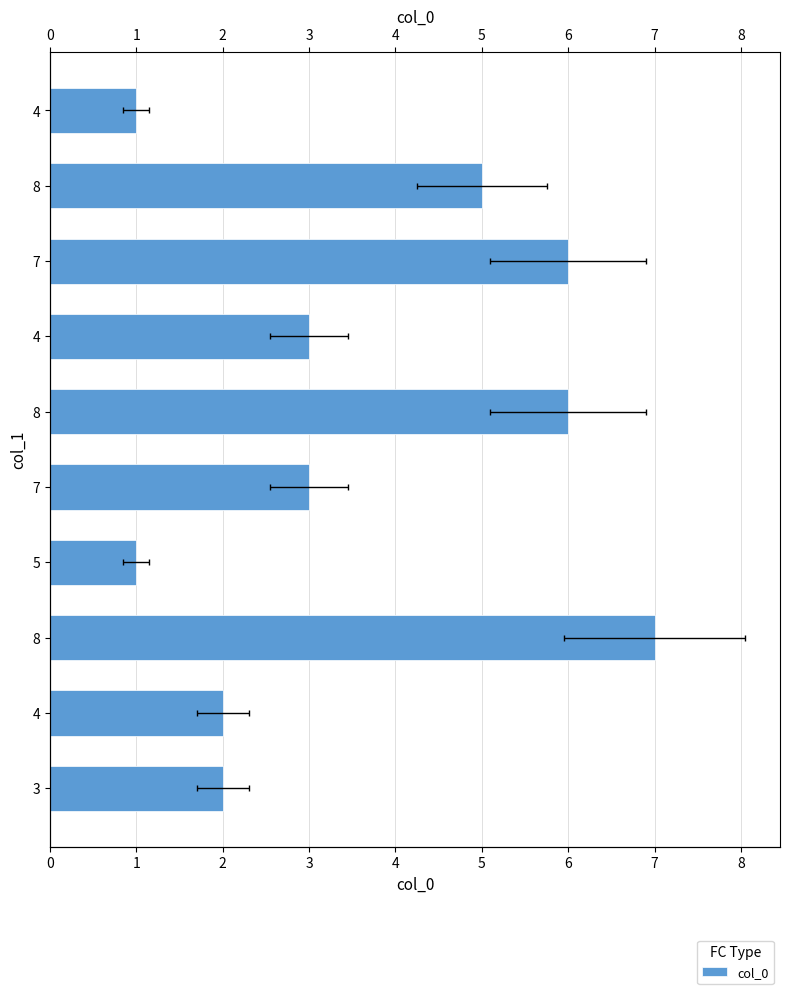

Count the values in the range 2 to 6.

7